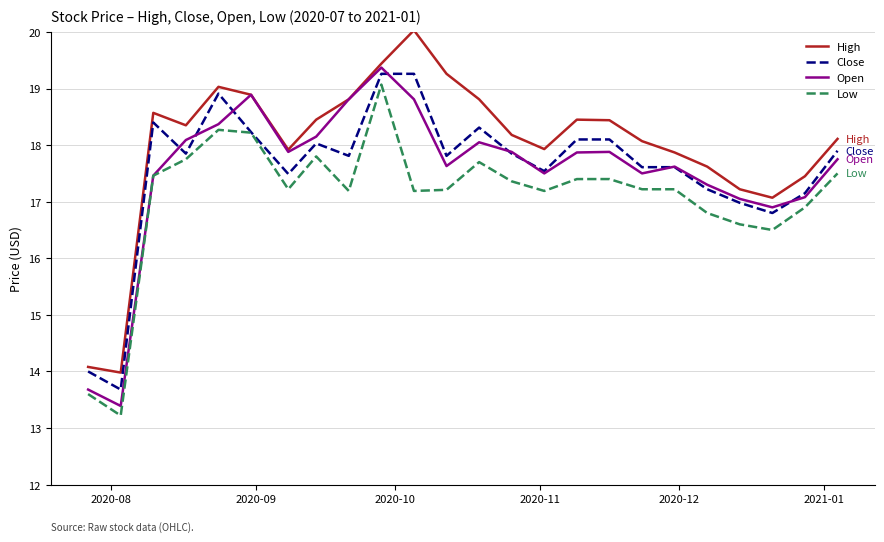

True or false: Low and High intersect in this chart.

False